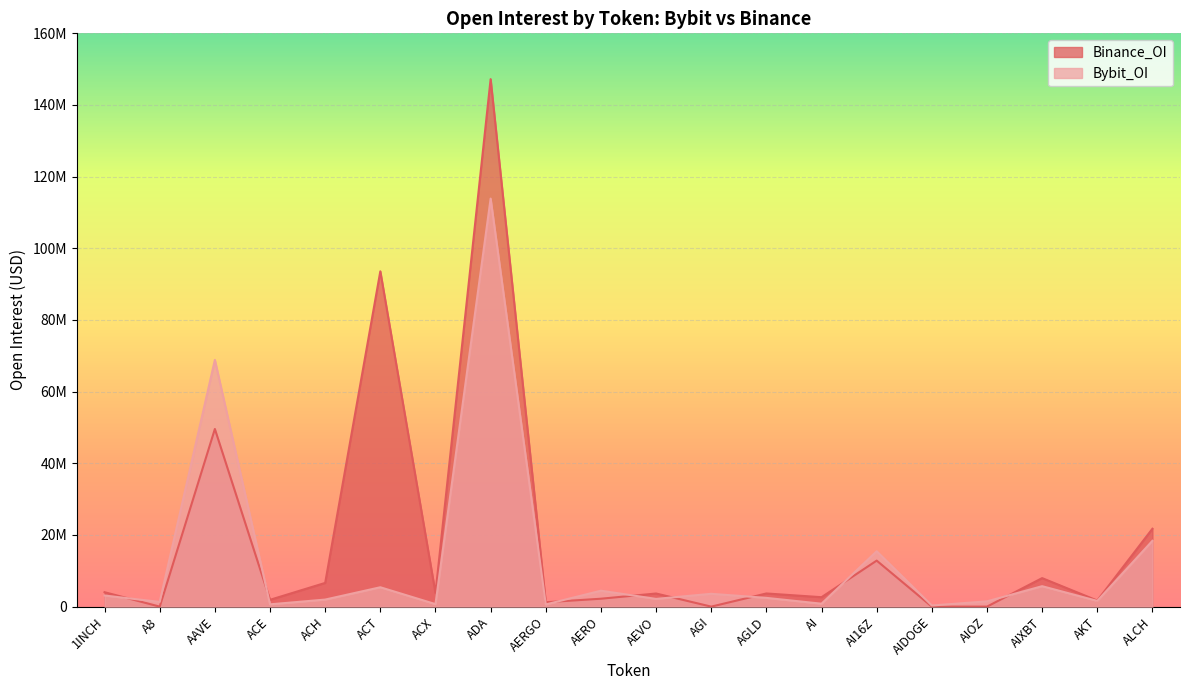

Does the chart display data point markers on the line(s)?

No